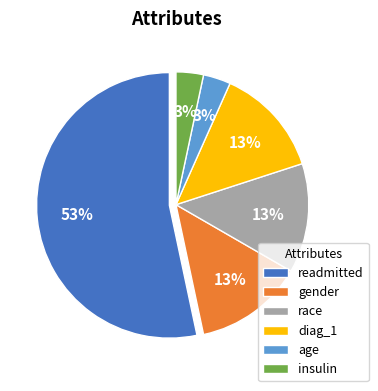

How many slices are in this pie chart?

6